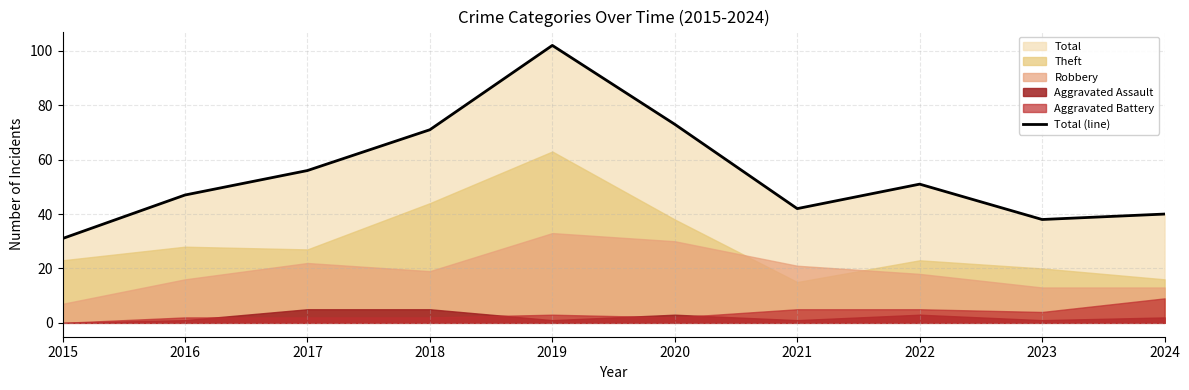

Where is the data nearest to the value 66?

2018